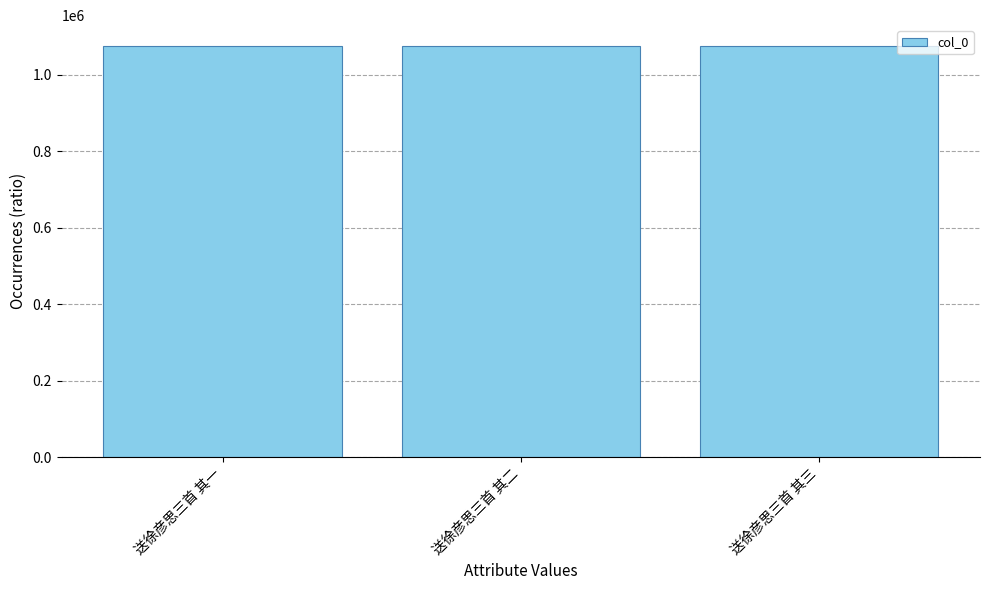

What value does the data have at 送徐彦思三首 其一?

1075405